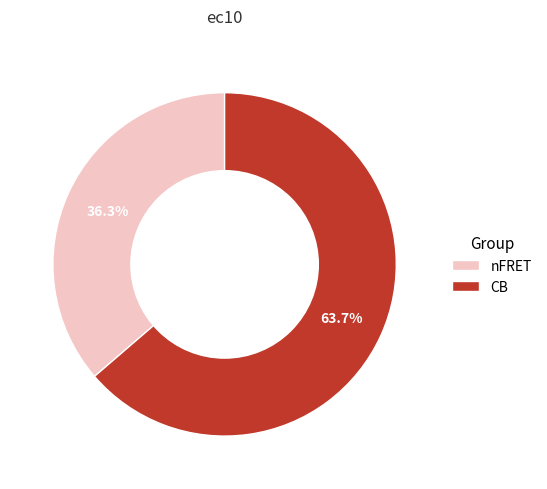

To the nearest percent, what is the difference between the nFRET and CB slice percentages?

27%